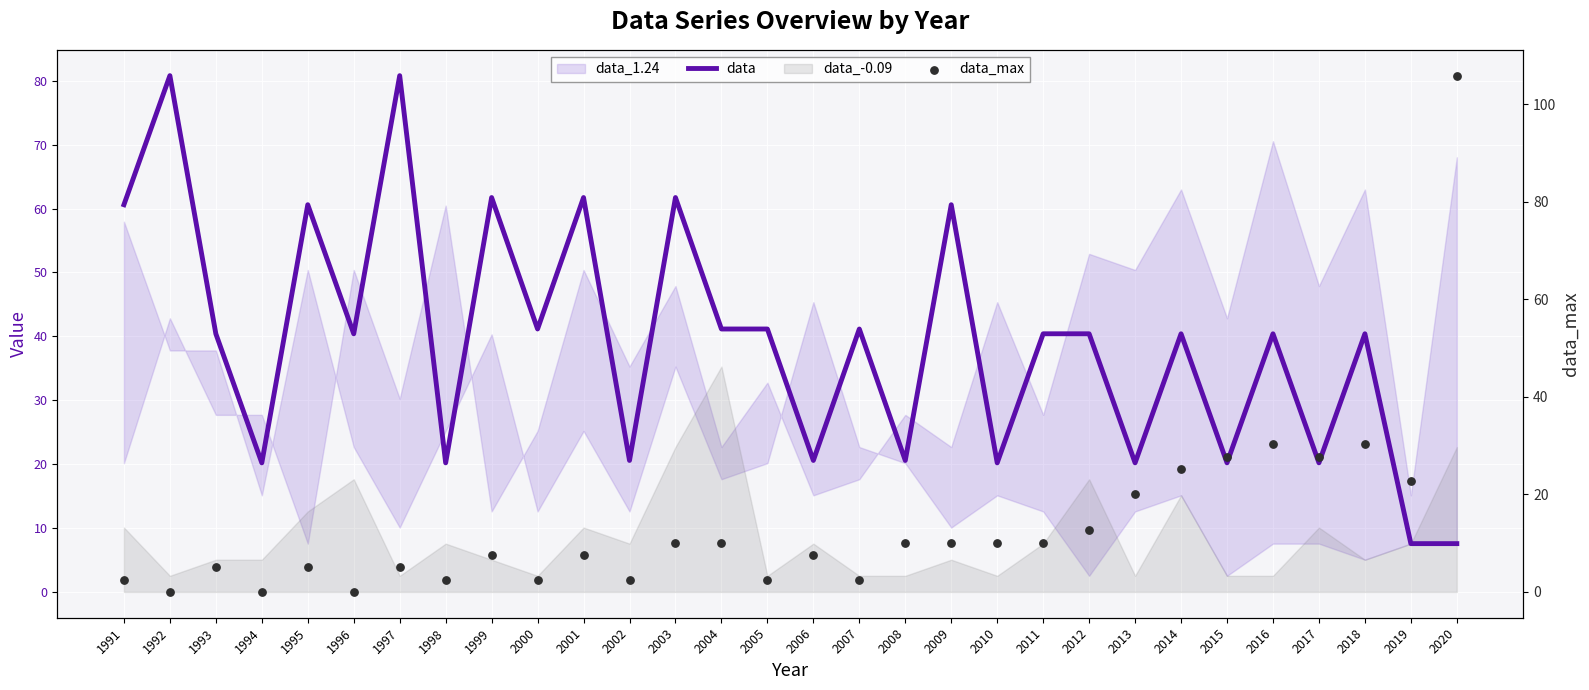

Is the value of data_max at 1996 greater than the value of data at 2012?

No